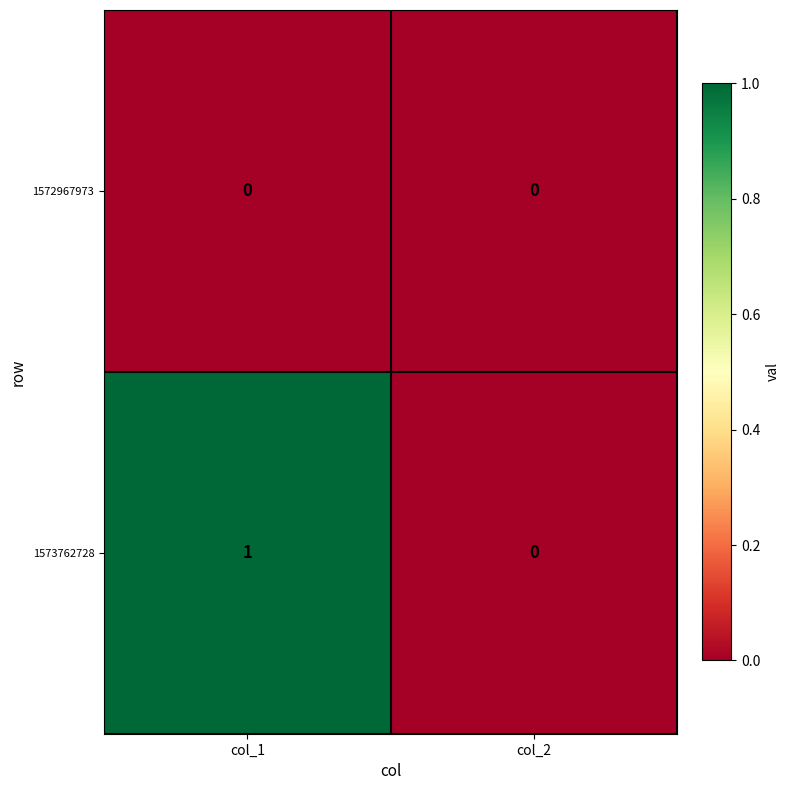

What is the maximum value shown in the chart?

1